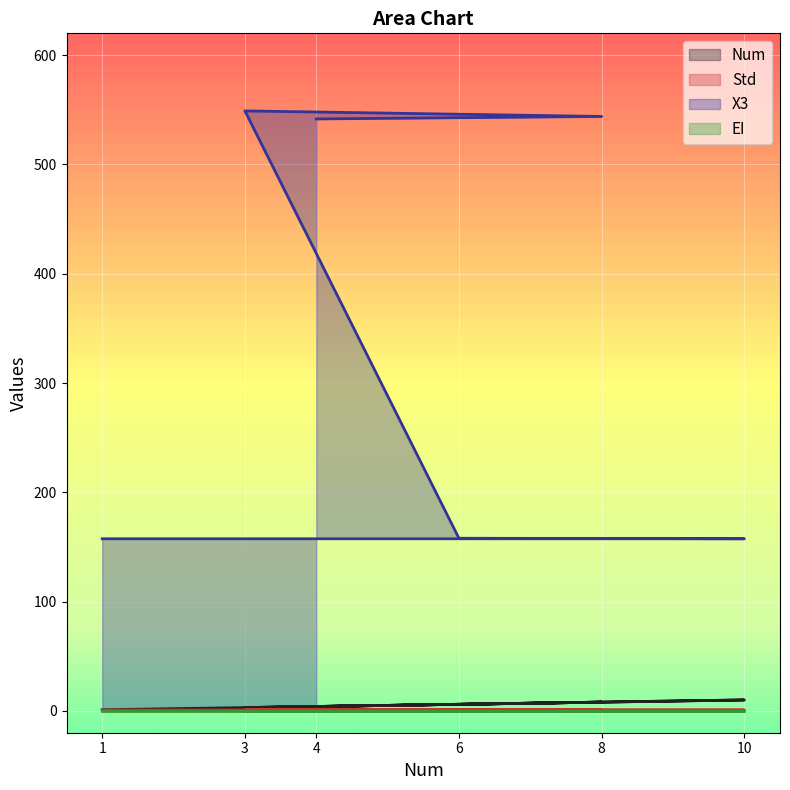

Where is Num nearest to the value 5?

6